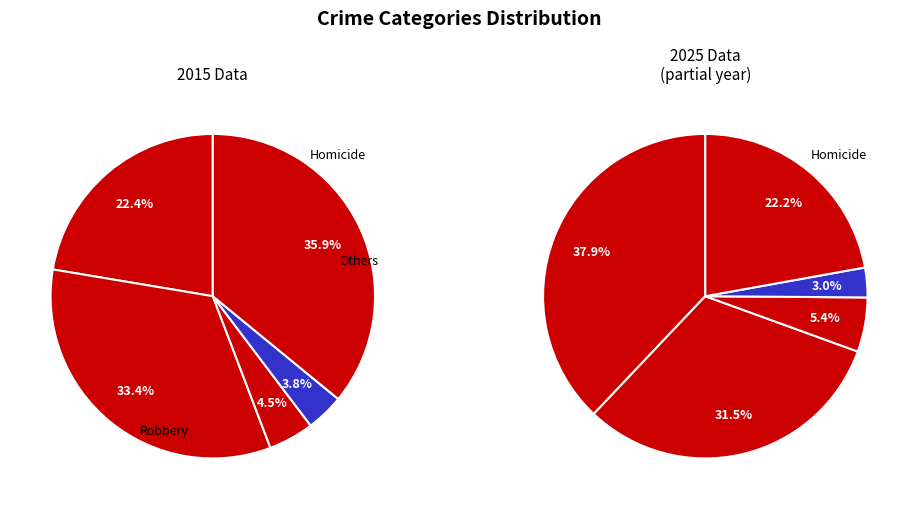

True or false: Criminal Sexual Assault accounts for 5% of the total.

True